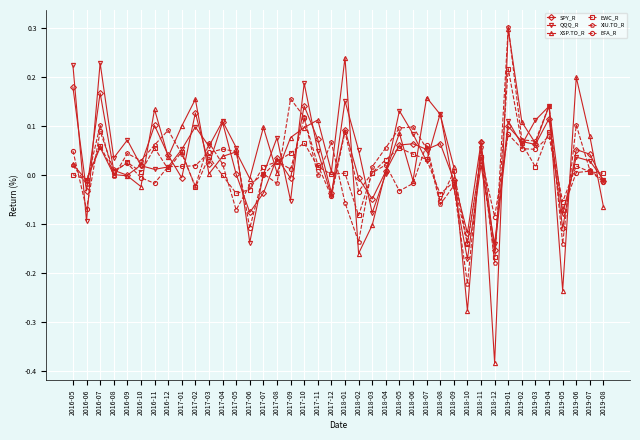

Which category has the lowest value in the EFA_R series?

2018-10